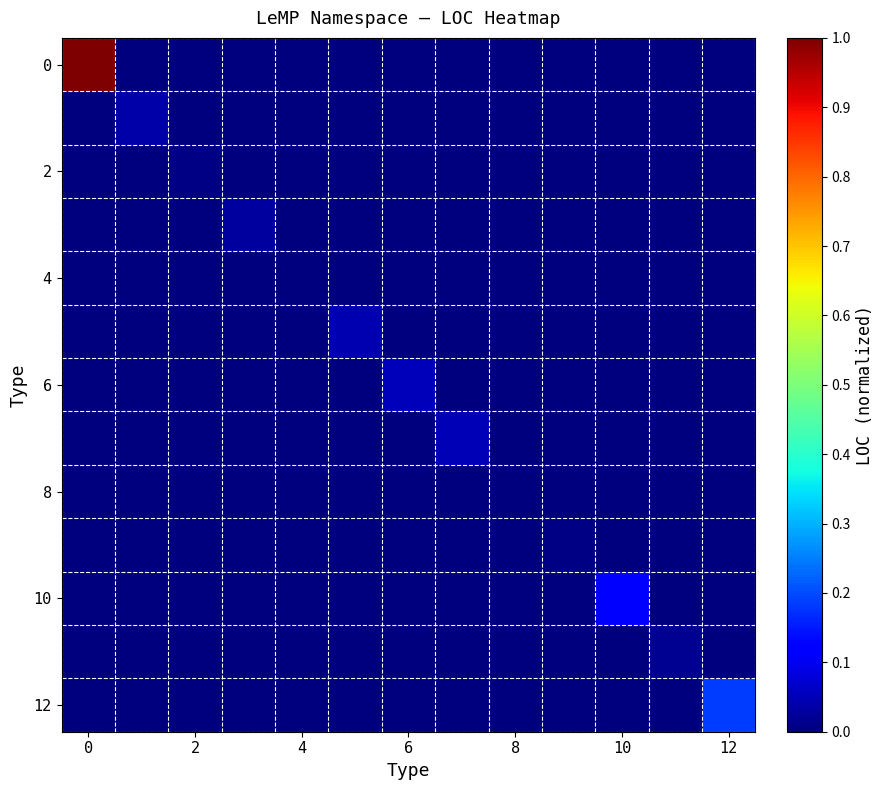

What is the maximum value shown in the chart?

1.0